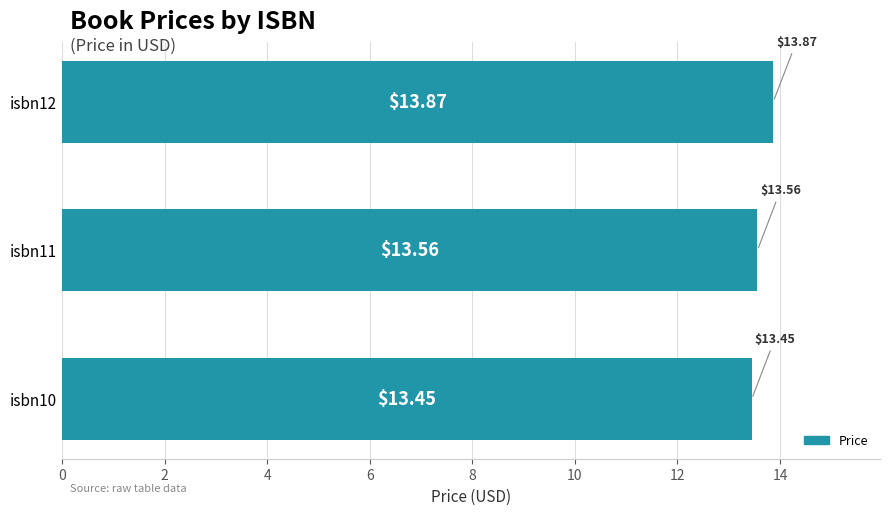

Which has a higher value, isbn11 or isbn10?

isbn11